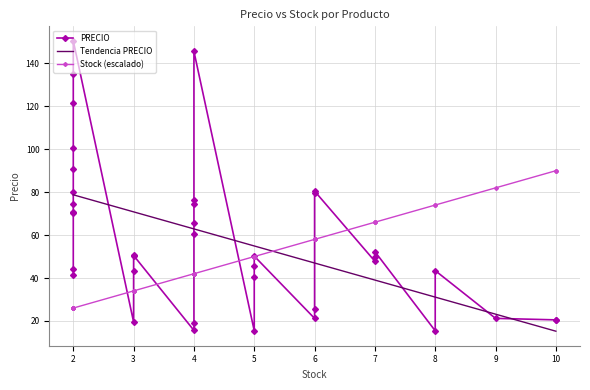

What is the lowest value of the Tendencia PRECIO series?

15.2